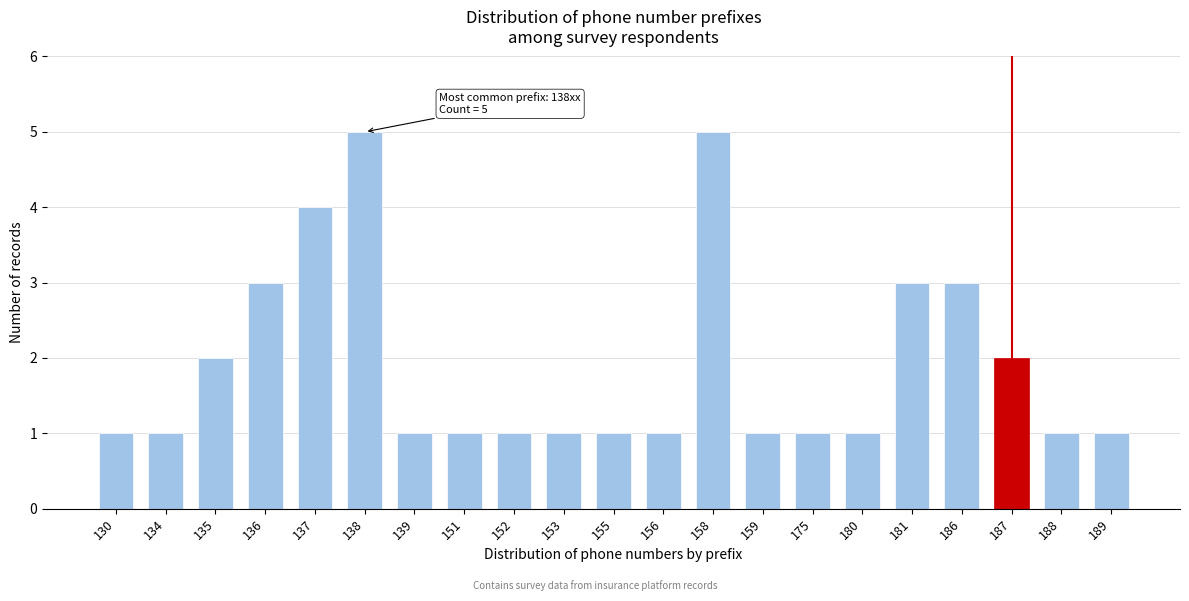

Reading right to left, transcribe all the data shown in this chart.

1	1	2	3	3	1	1	1	5	1	1	1	1	1	1	5	4	3	2	1	1